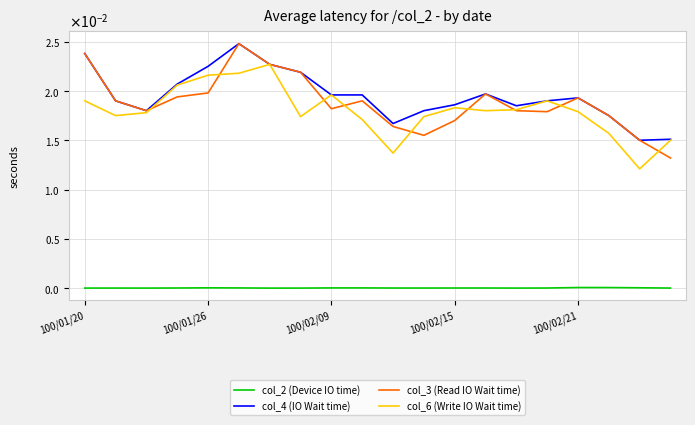

At which category is the sum across all series the highest?

5